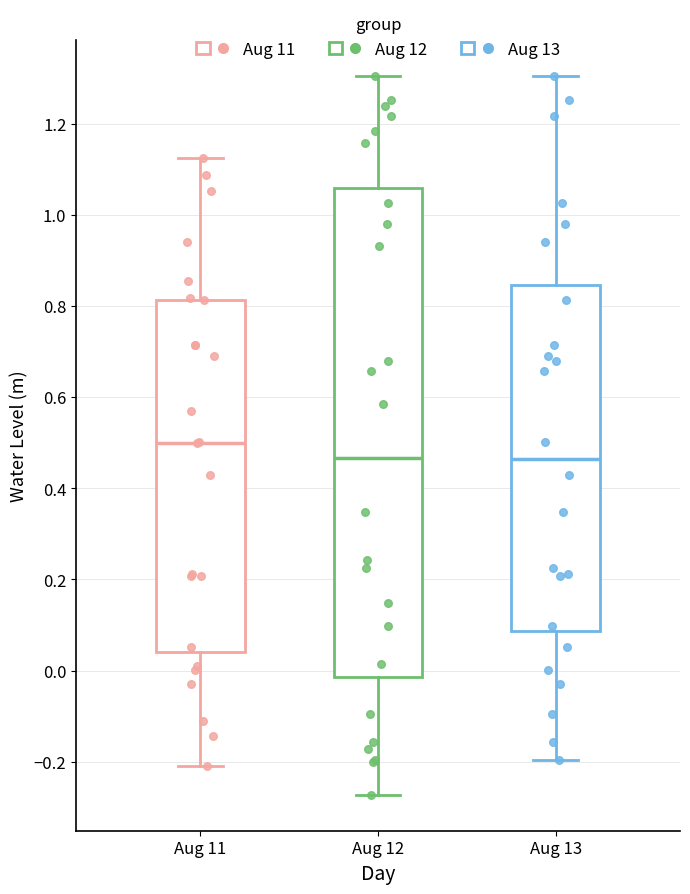

Which box is the tallest, from its lower edge to its upper edge?

Aug 12